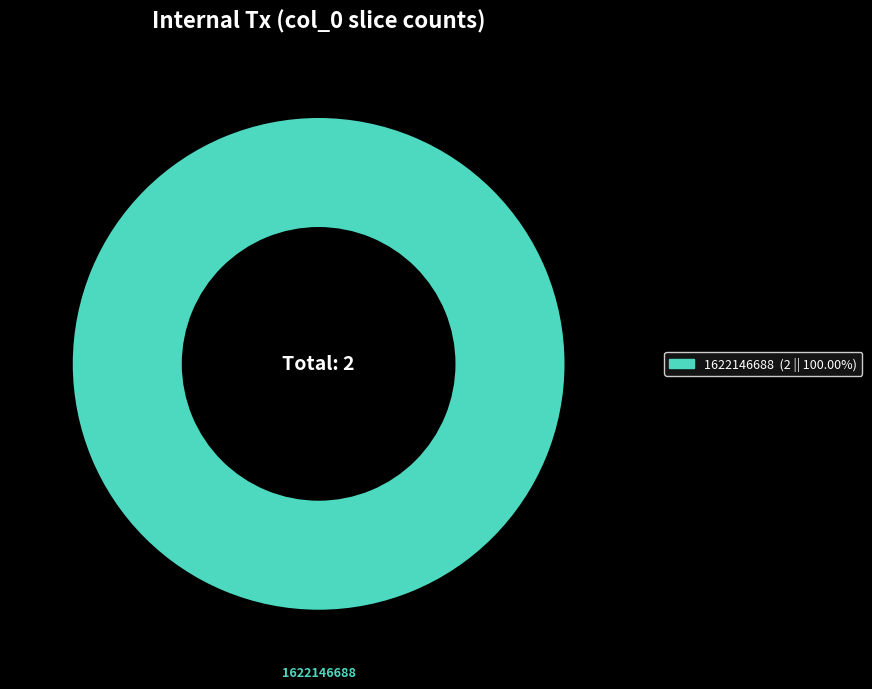

How many segments does this pie chart have?

1